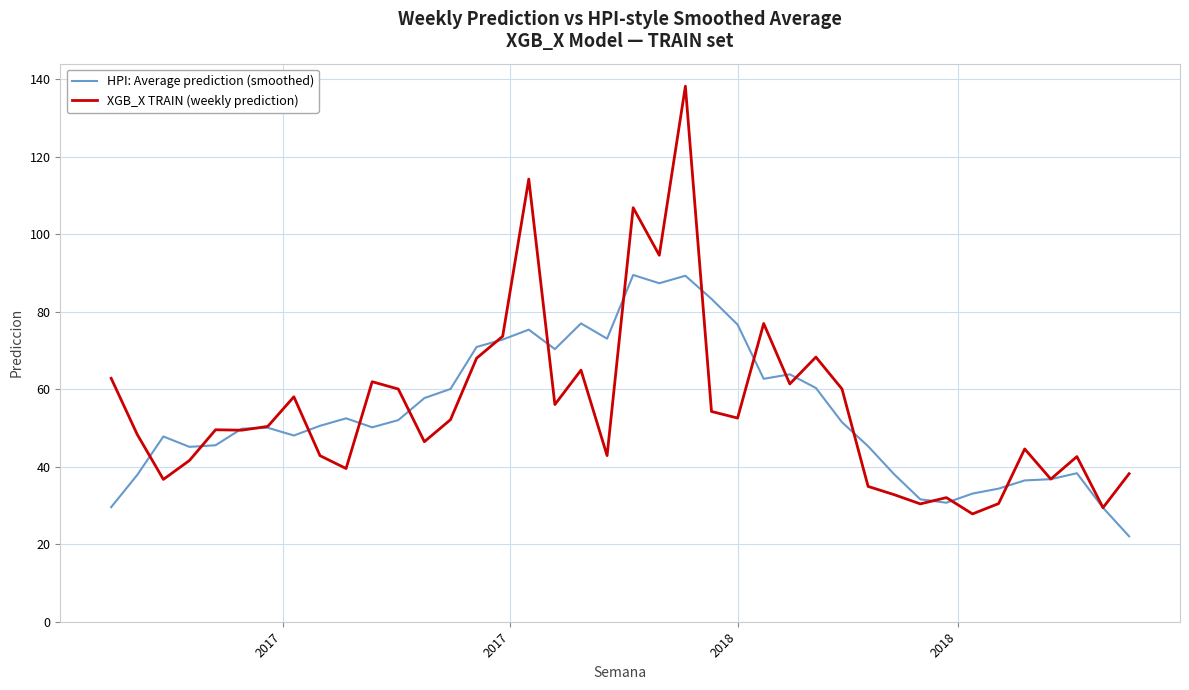

How many distinct data groups are displayed?

2